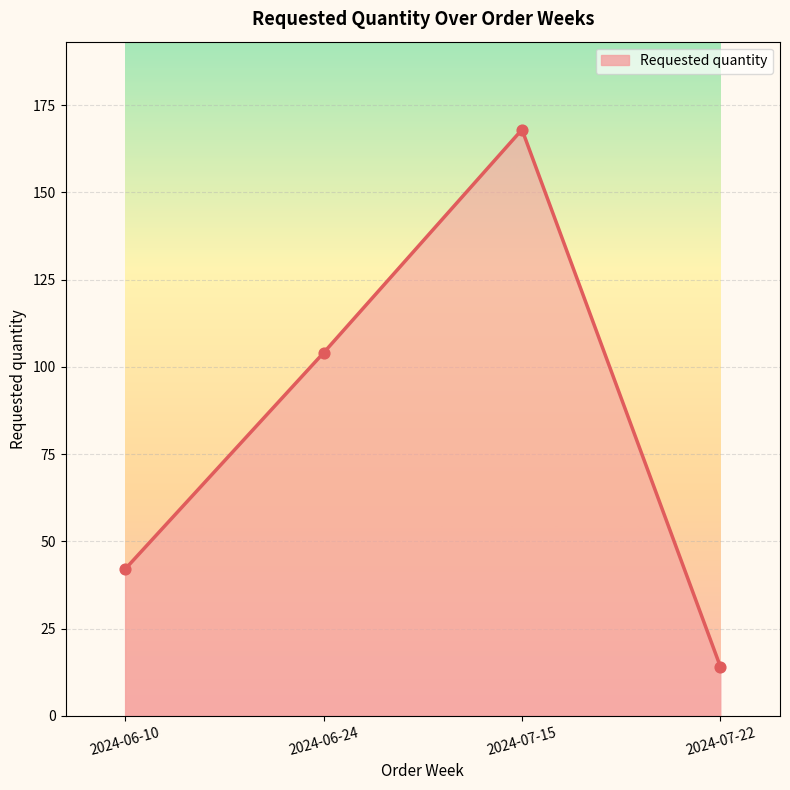

What is the ratio of the value at 2024-07-22 to the value at 2024-07-15?

0.1